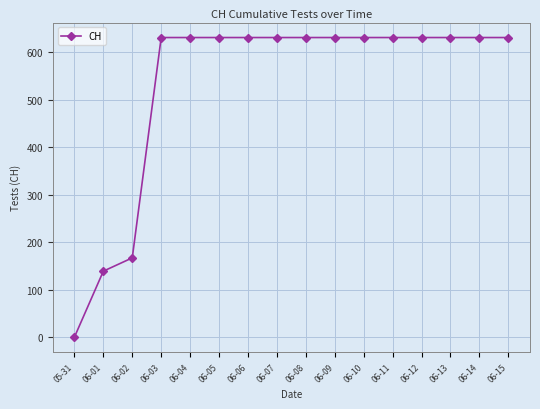

What position from the left is 05-31?

1